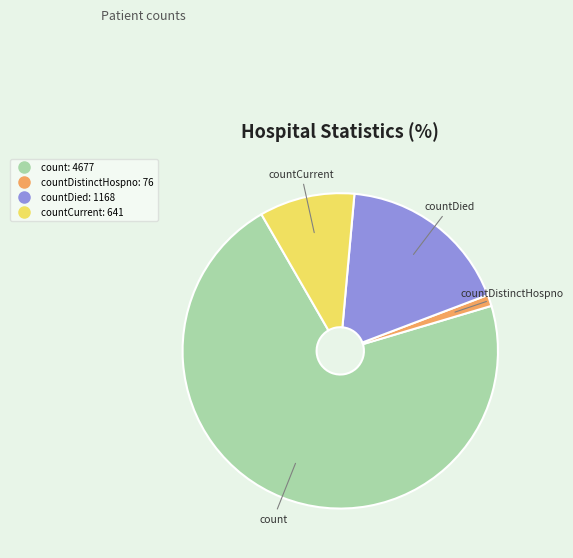

Does any single category account for the majority?

Yes